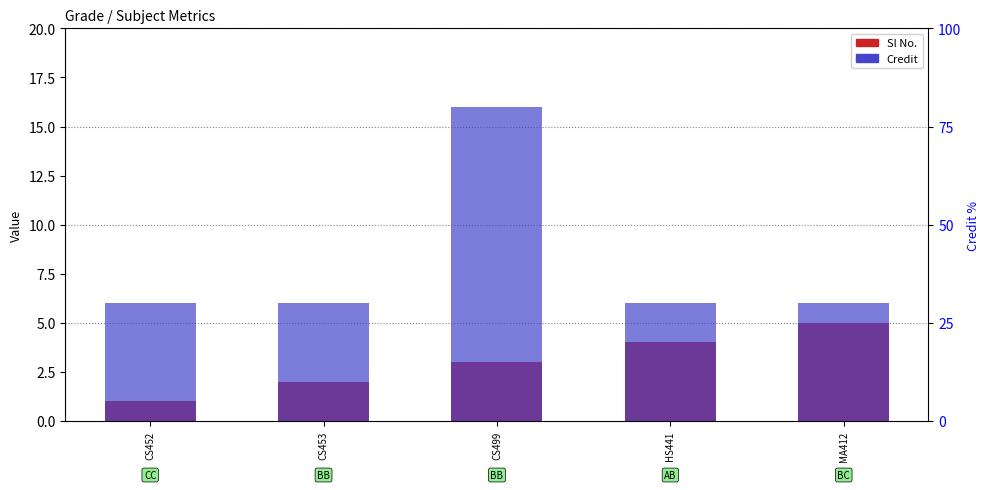

Reading left to right, what are all the values shown in this chart?

Sl No.: 1	2	3	4	5
Credit: 6	6	16	6	6